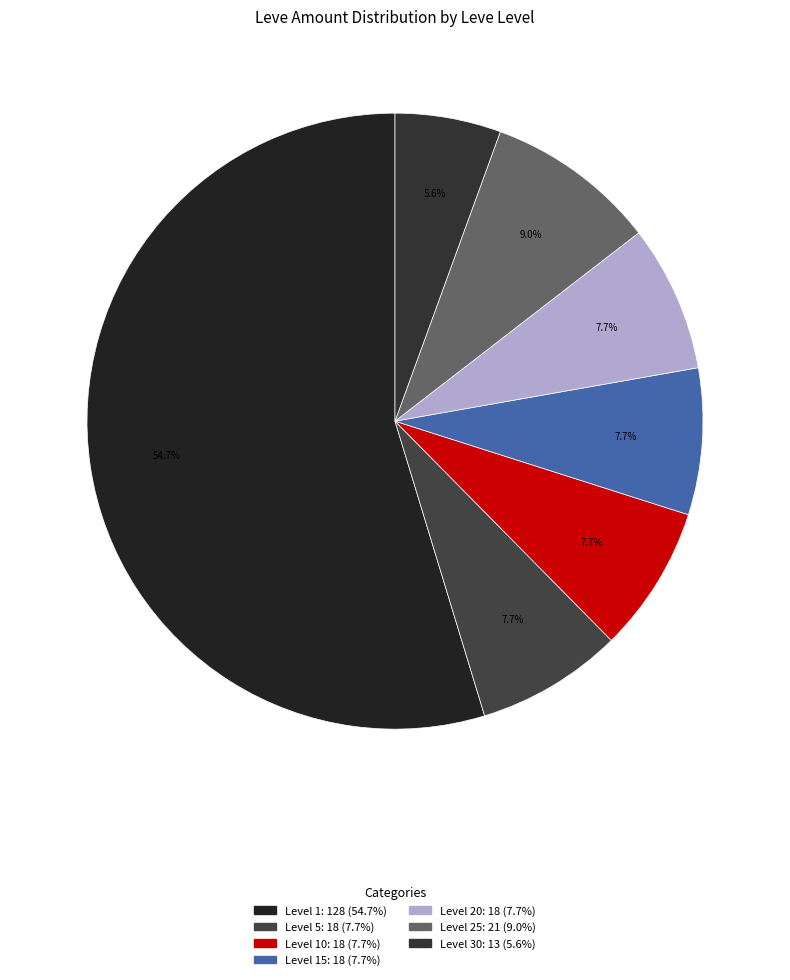

Is there any slice that represents more than half of the pie?

Yes